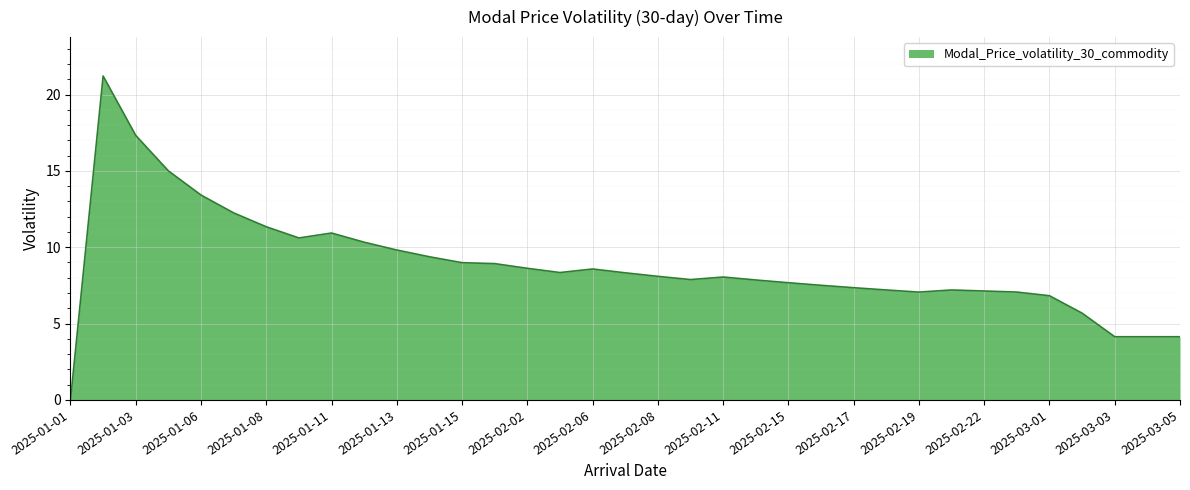

What is the greatest value displayed?

21.2